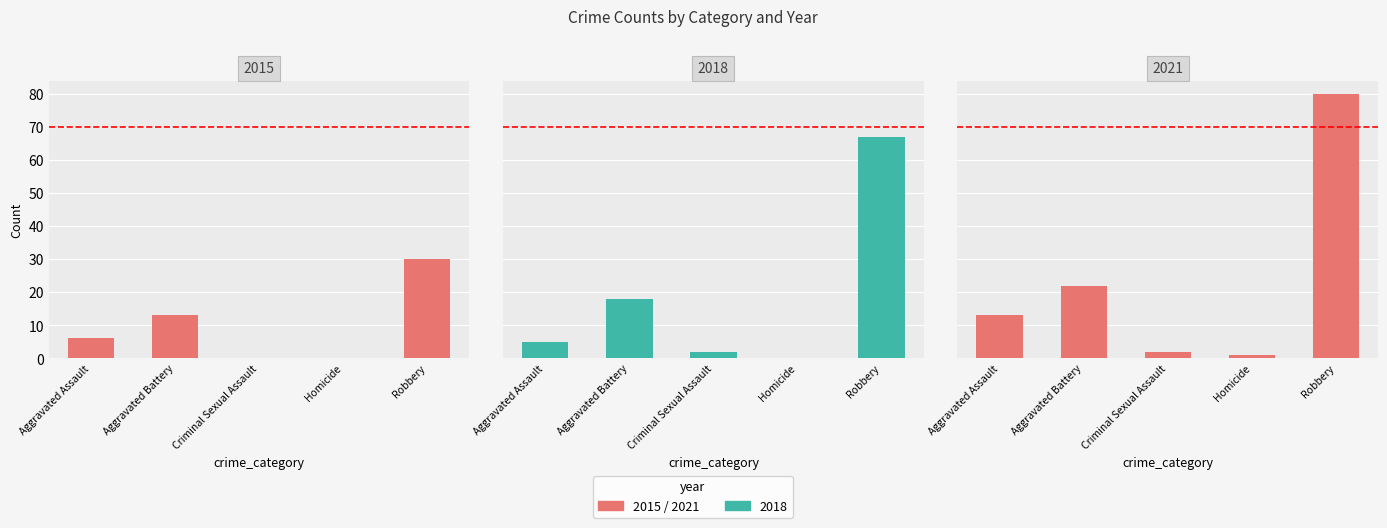

Rank the series by their maximum value, from highest to lowest.

2021, 2016, 2022